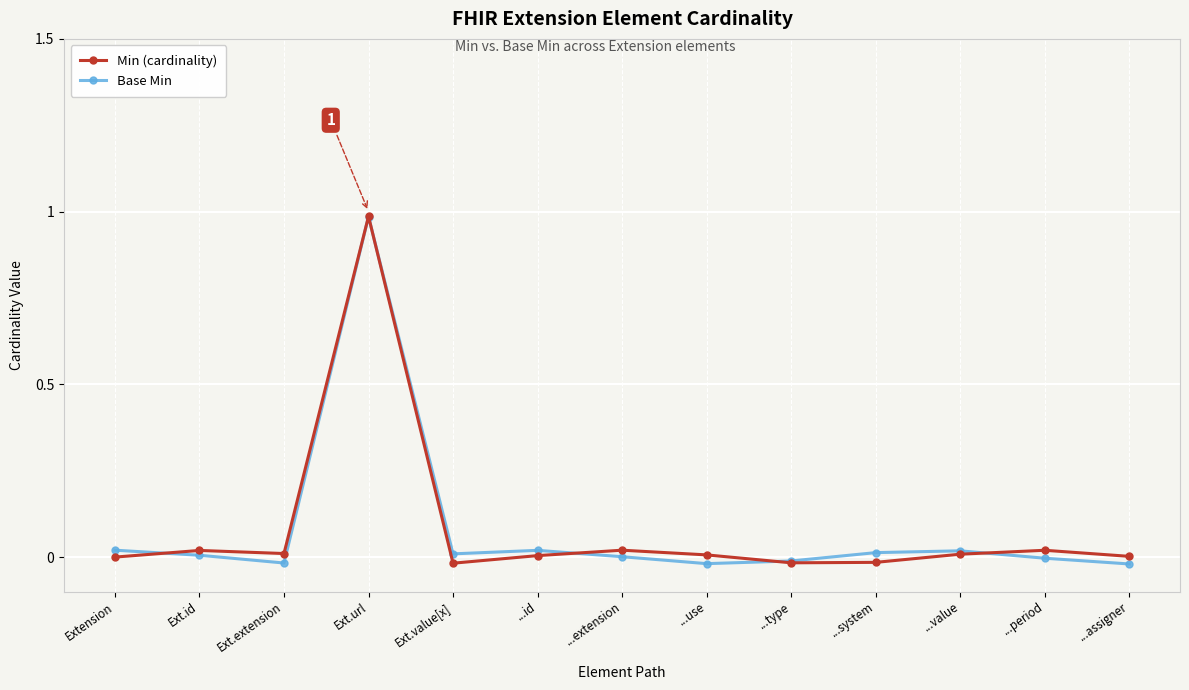

Reading right to left, transcribe all the data shown in this chart.

Min (cardinality): 0.0	0.0	0.0	-0.0	-0.0	0.0	0.0	0.0	-0.0	1.0	0.0	0.0	0.0
Base Min: -0.0	-0.0	0.0	0.0	-0.0	-0.0	0.0	0.0	0.0	1.0	-0.0	0.0	0.0